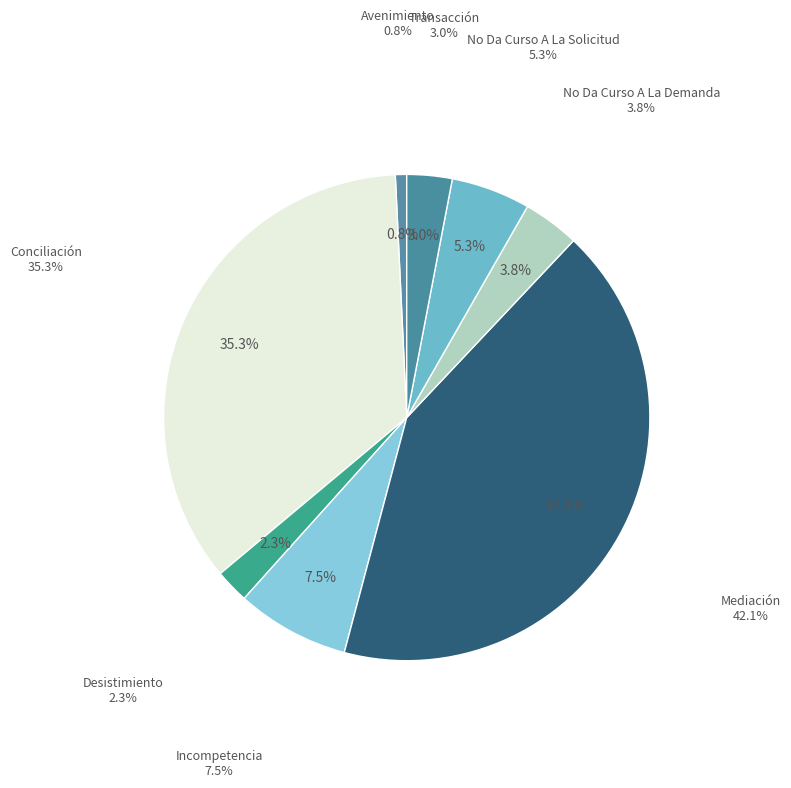

What is the total percentage of Conciliación and Transacción?

38.3%